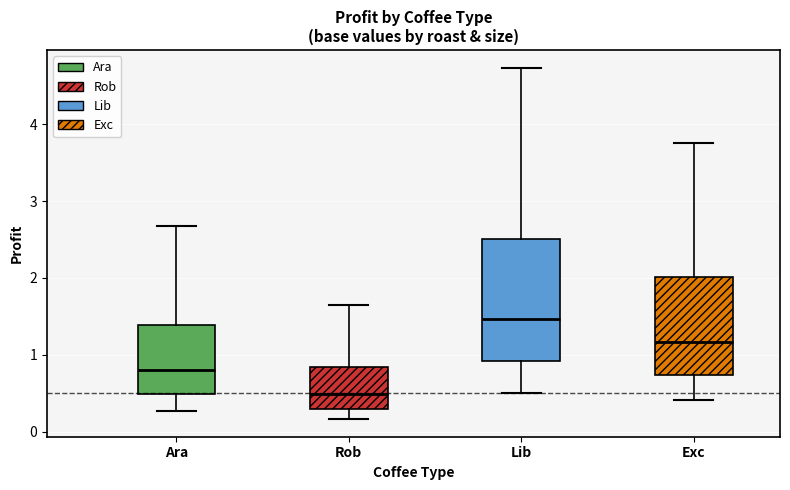

Which box has the lowest median line?

Rob